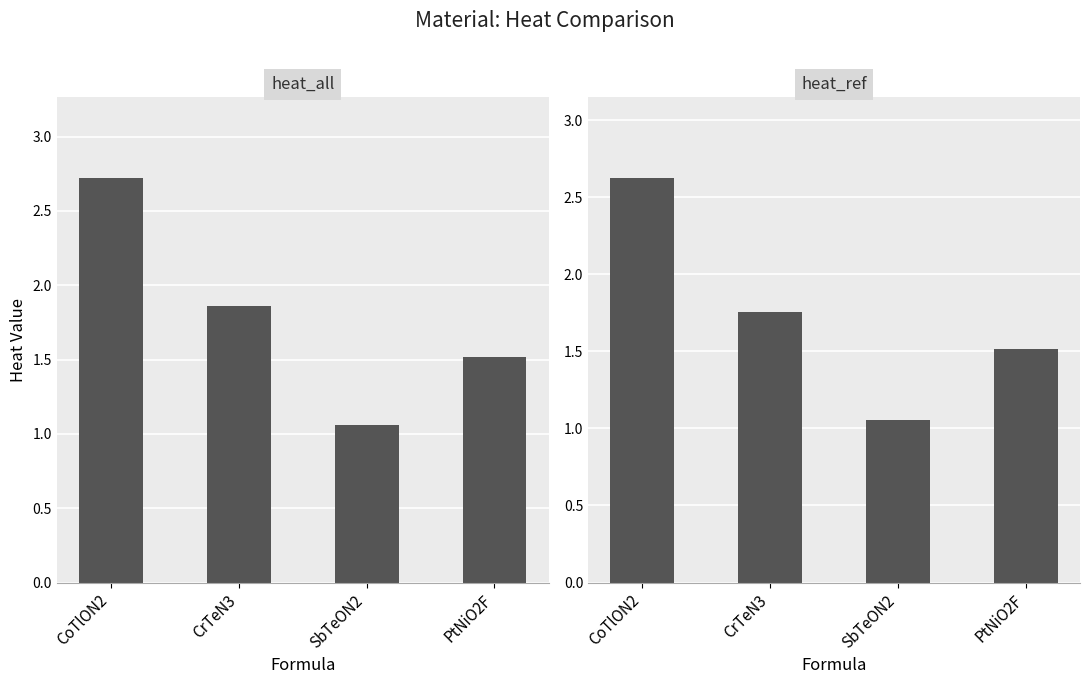

What position from the left is CoTlON2?

1